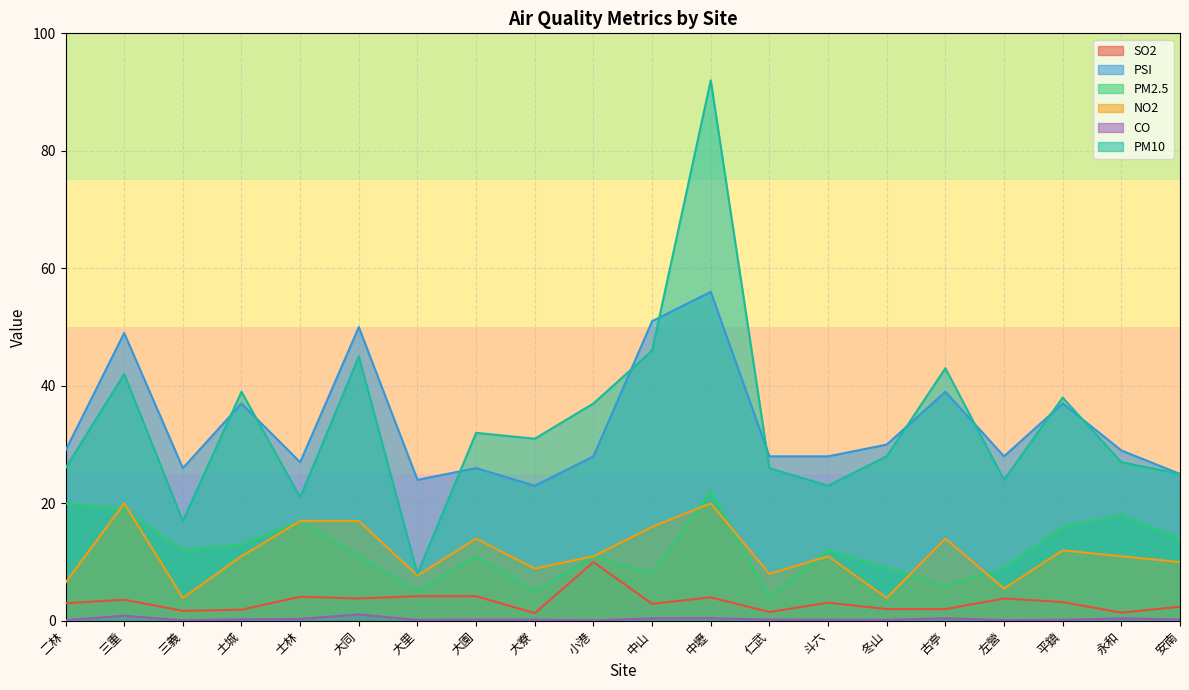

What value does the NO2 series have at 大同?

17.0